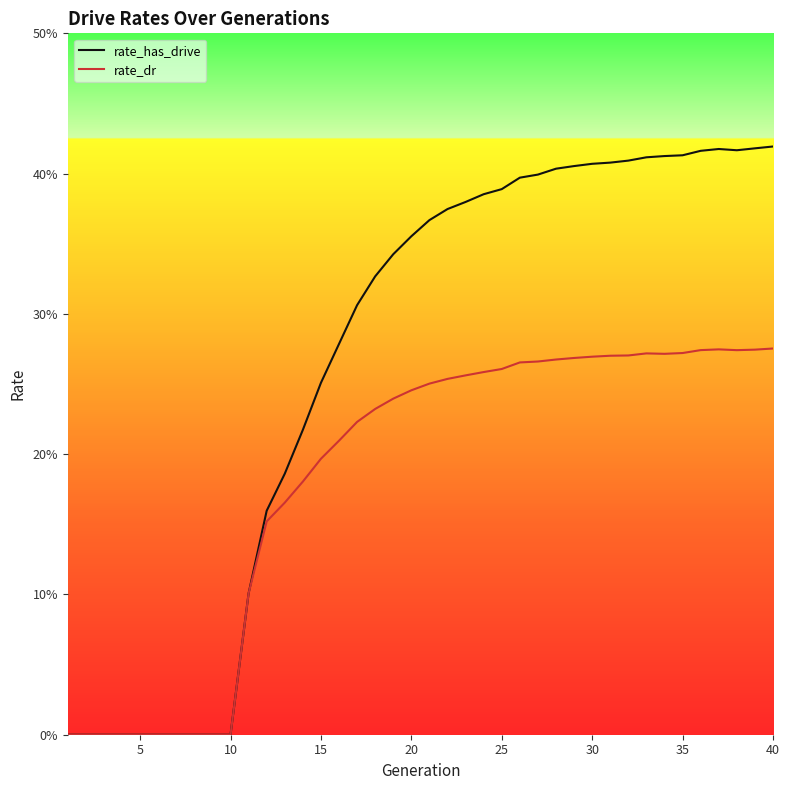

What are all the series names shown in the legend?

rate_has_drive, rate_dr